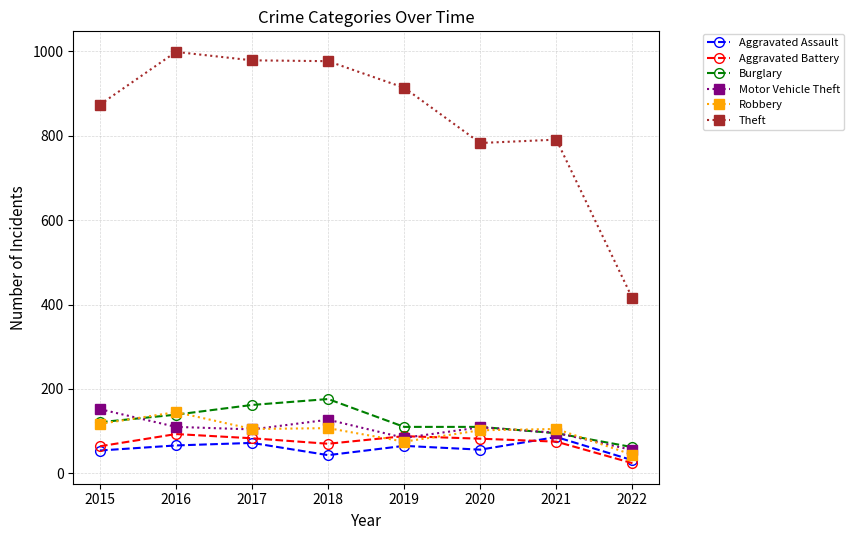

What is the total value across all series at 2022?

631